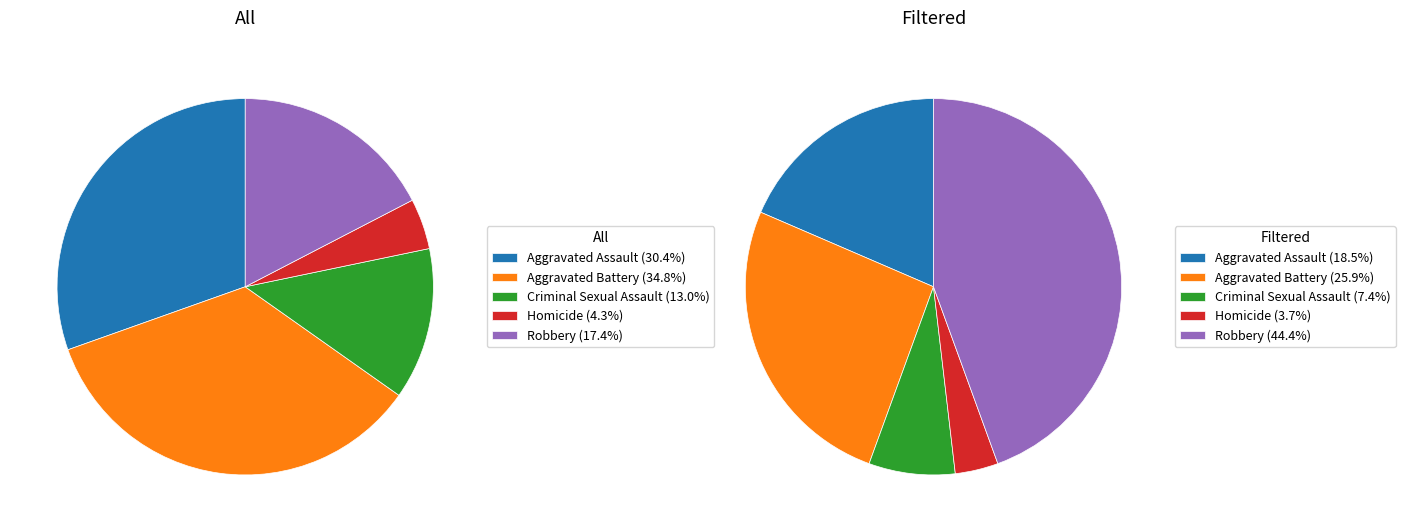

To the nearest percent, what percentage of the pie is Aggravated Assault?

19%